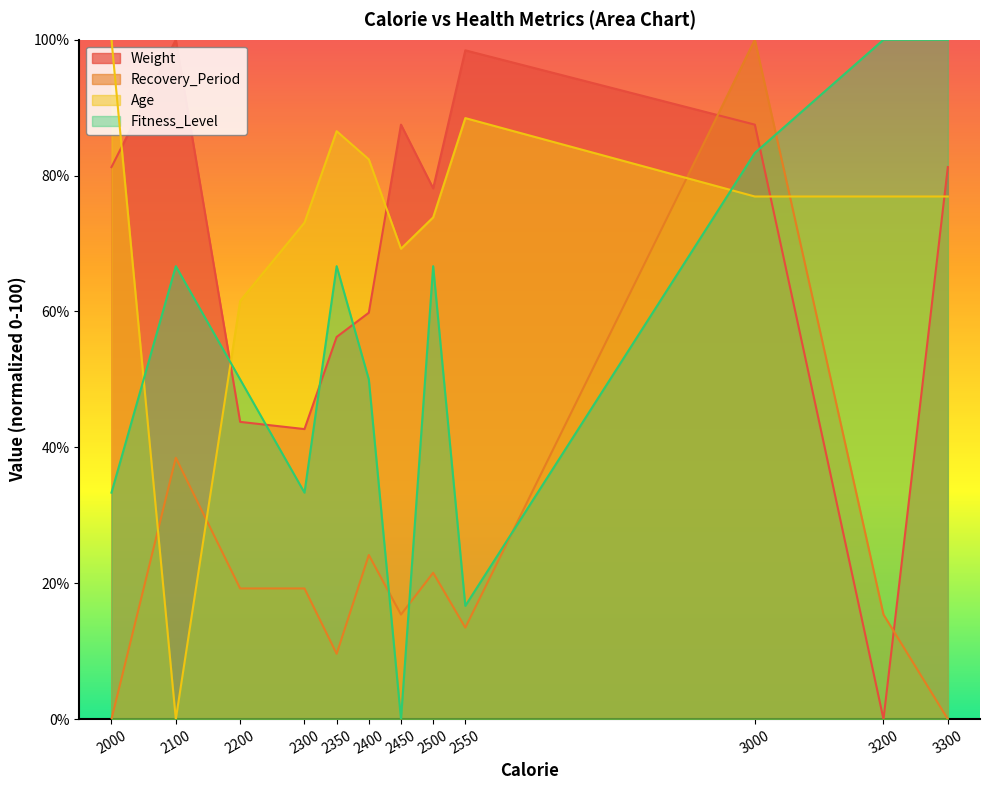

Which category has the highest value across all series?

2100